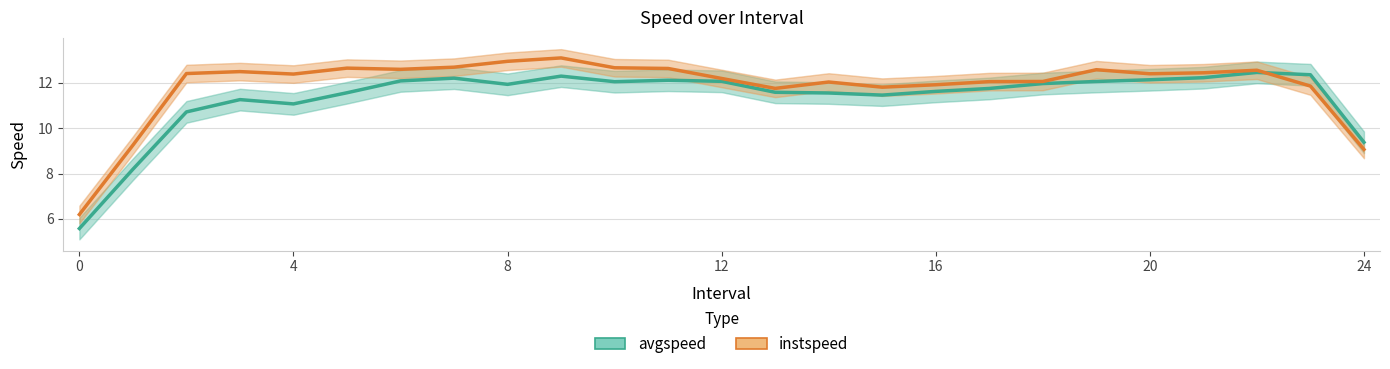

What is the difference between the highest and lowest values at 14?

0.5